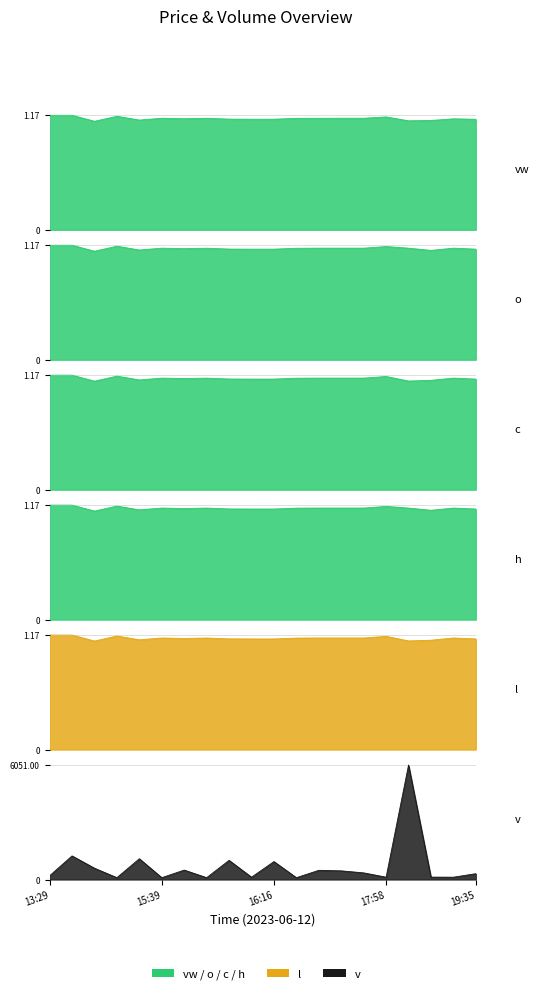

What is the difference between the v values at 2023-06-12 17:06 and 2023-06-12 15:45?

360.0